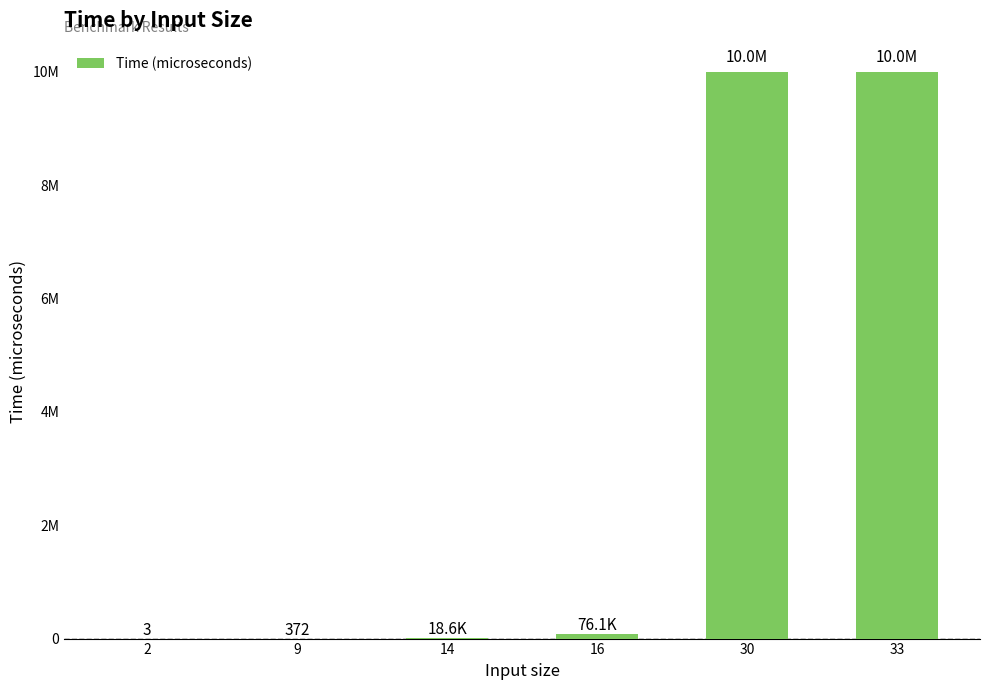

What is the maximum value shown in the chart?

10000000